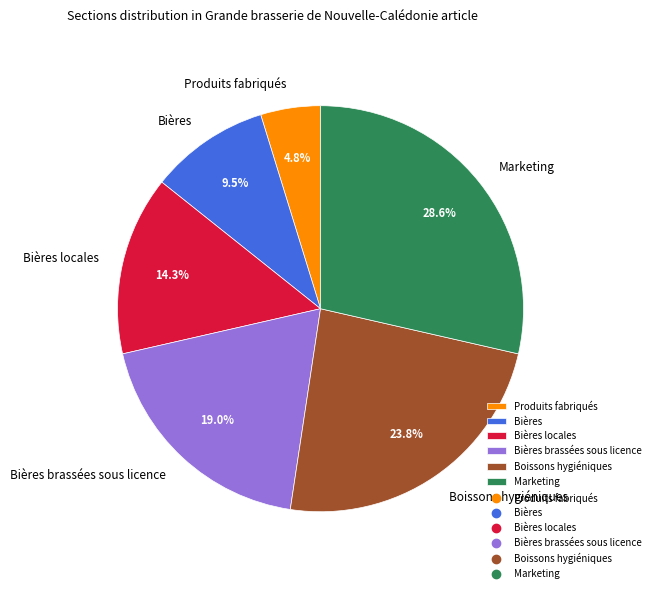

To the nearest percent, what portion does Bières locales represent?

14%